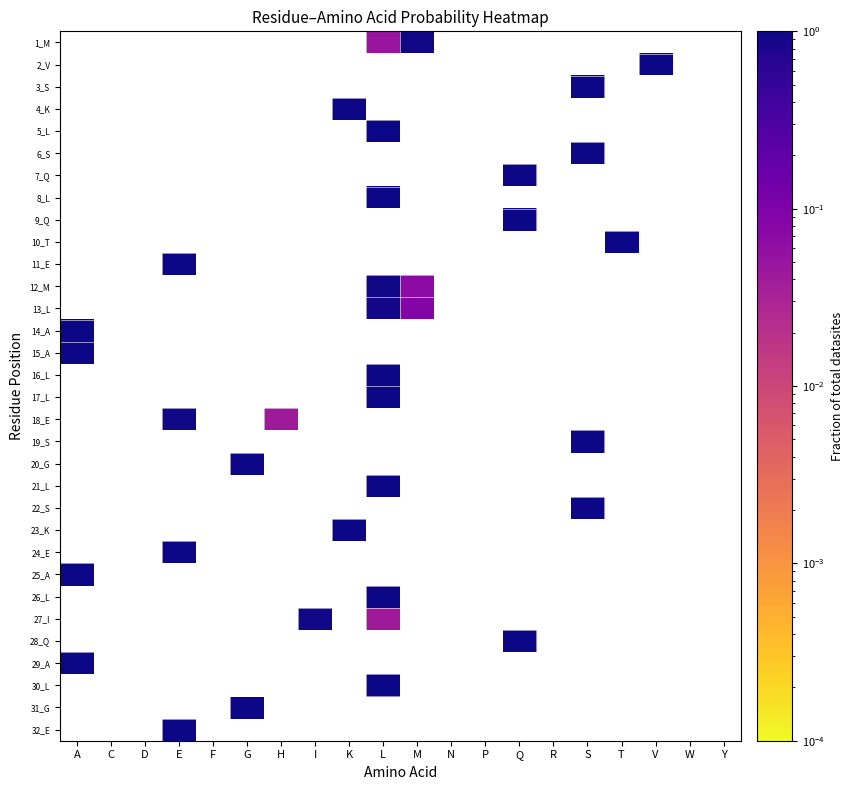

Count the number of categories in the chart.

20